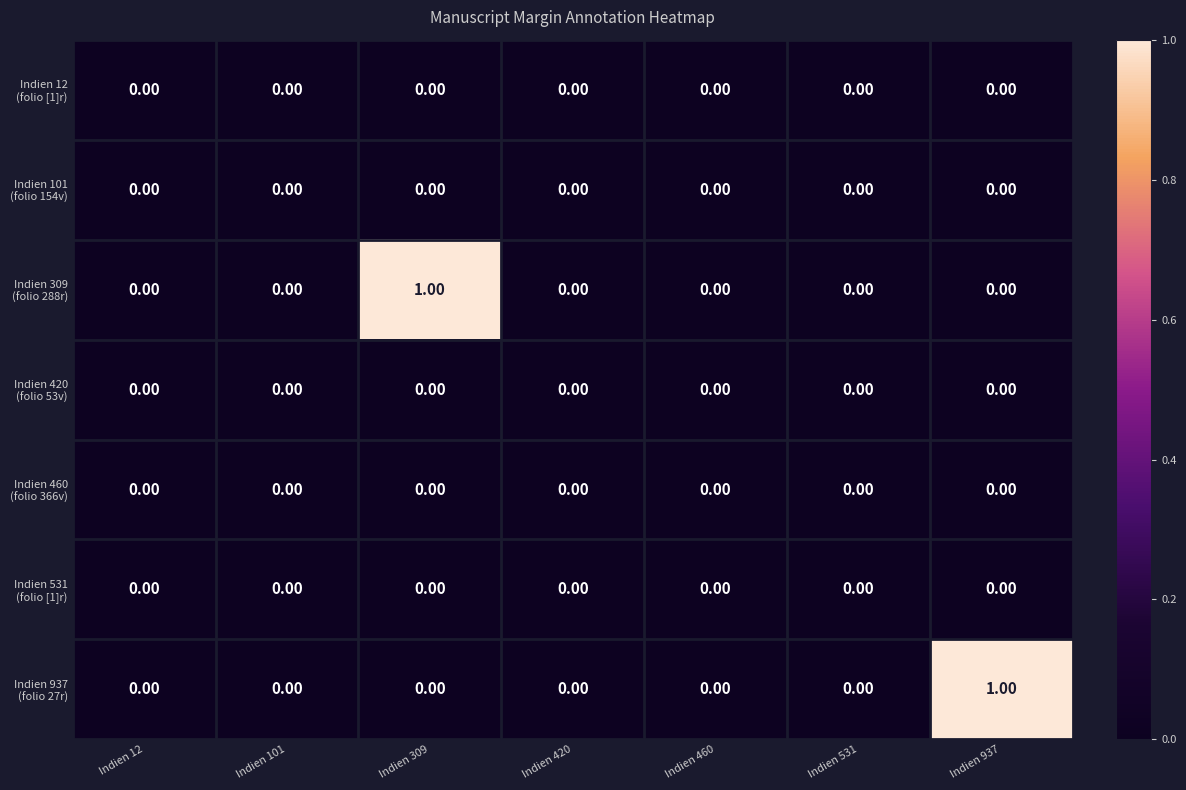

What is the greatest value displayed?

1